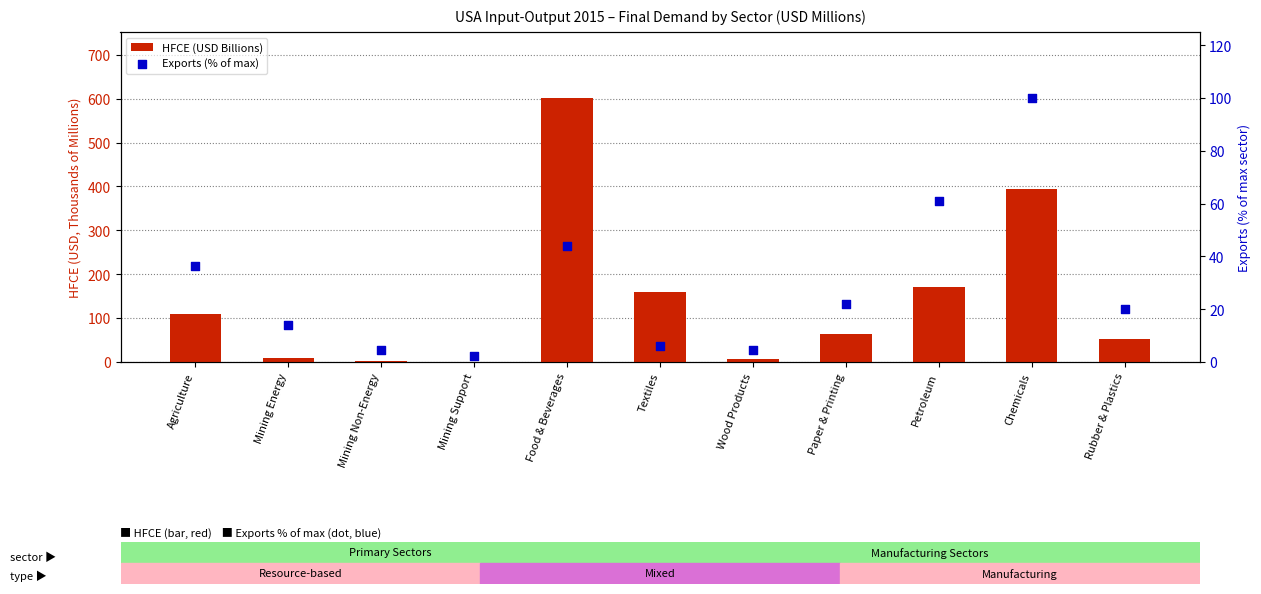

At how many categories does at least one series exceed 446?

1